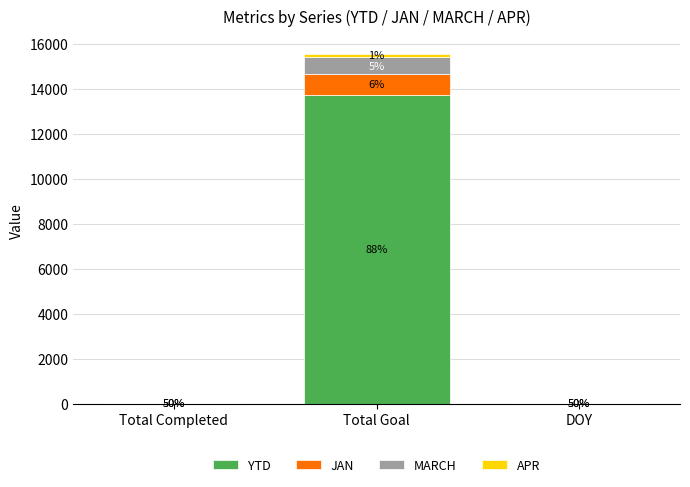

Where is MARCH nearest to the value 376?

Total Completed